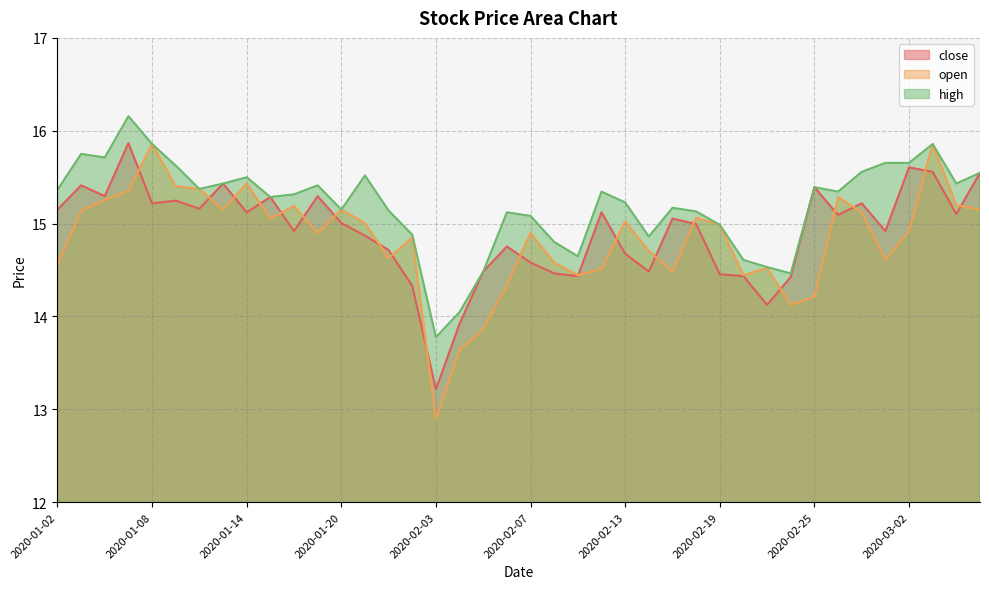

Which category has the highest value across all series?

2020-01-07